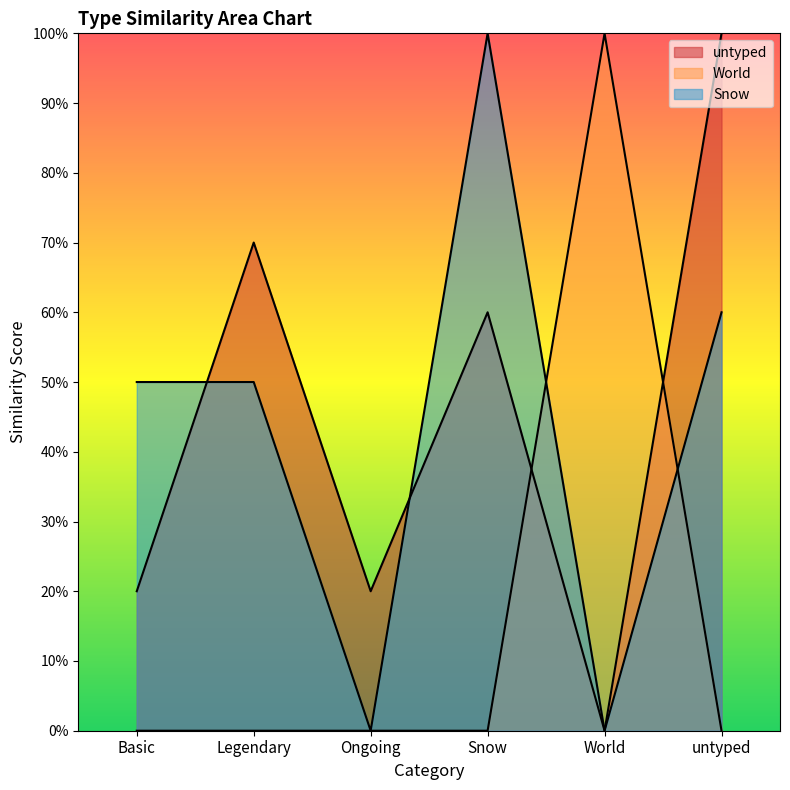

Which category has the highest value in the World series?

World